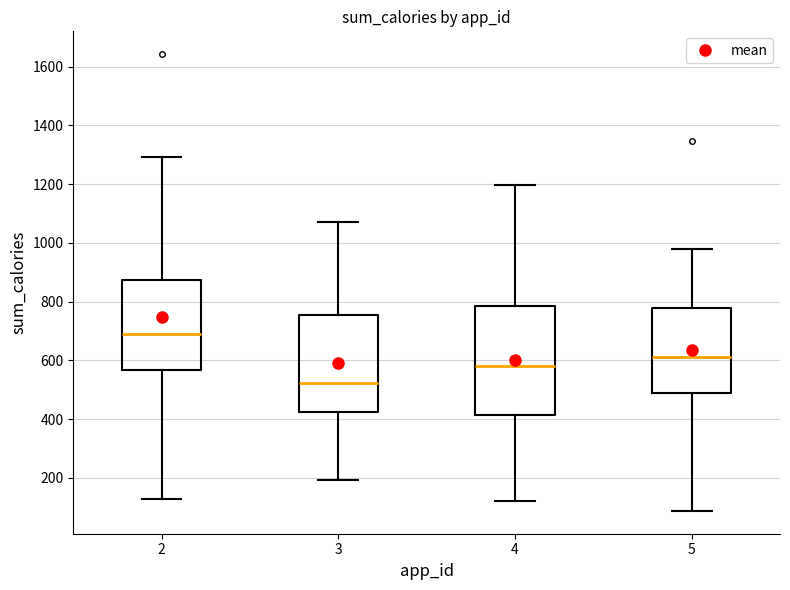

Reading left to right, transcribe this box plot: for each box, give where its median line is, the range the box spans, and where its two whiskers end, as read against the y-axis. The values are not printed on the chart, so give them approximately, as read against the axis.

2: median 700, box 560 to 880, whiskers 120 to 1300
3: median 520, box 420 to 760, whiskers 200 to 1080
4: median 580, box 420 to 780, whiskers 120 to 1200
5: median 620, box 480 to 780, whiskers 80 to 980